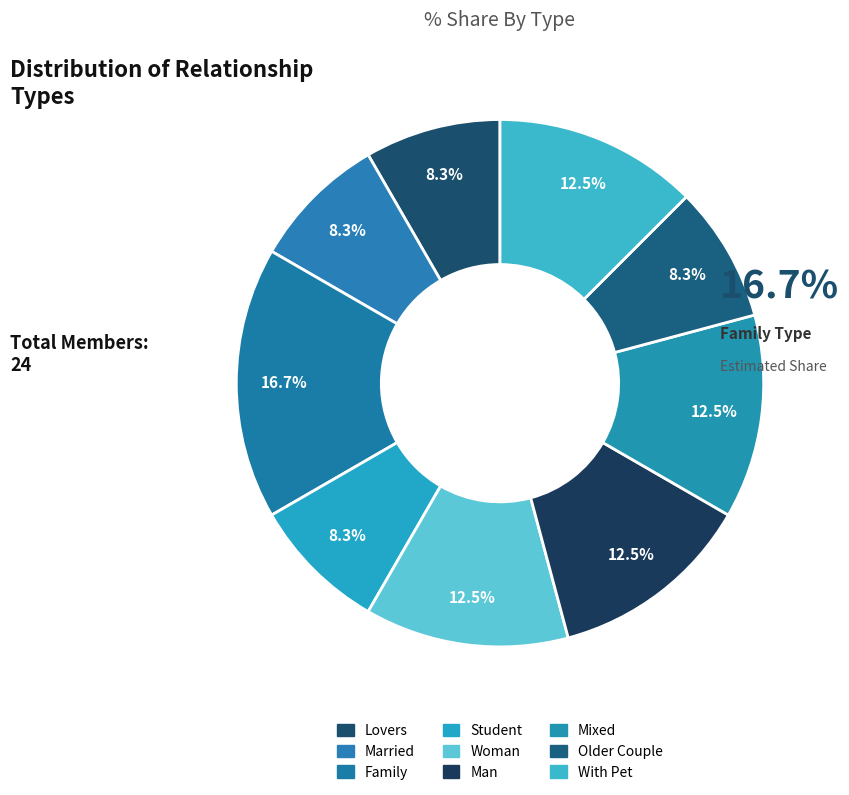

Which slice is the largest?

Family